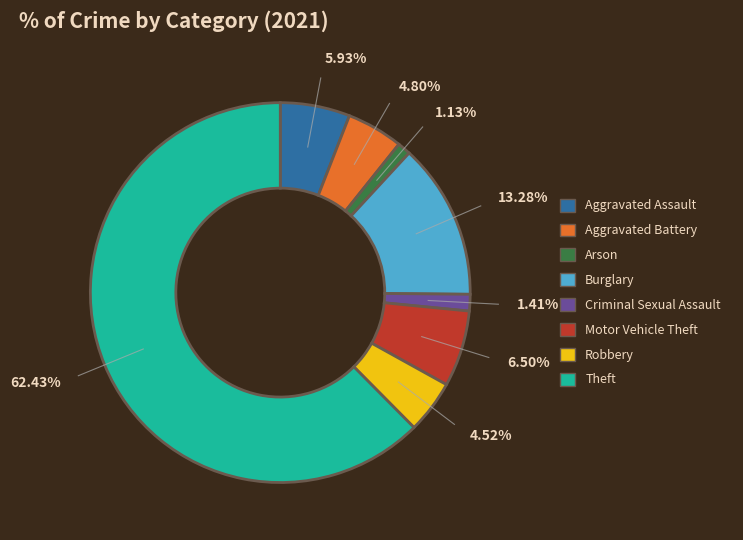

To the nearest percent, what is the average slice percentage?

12%